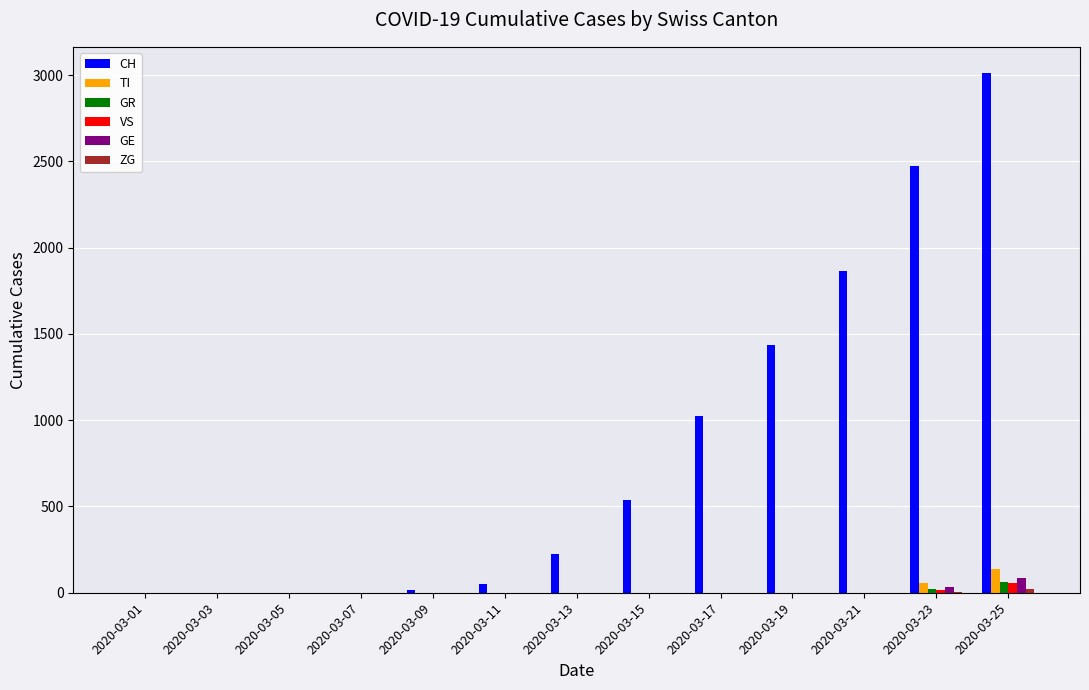

At which category is the sum across all series the highest?

2020-03-25